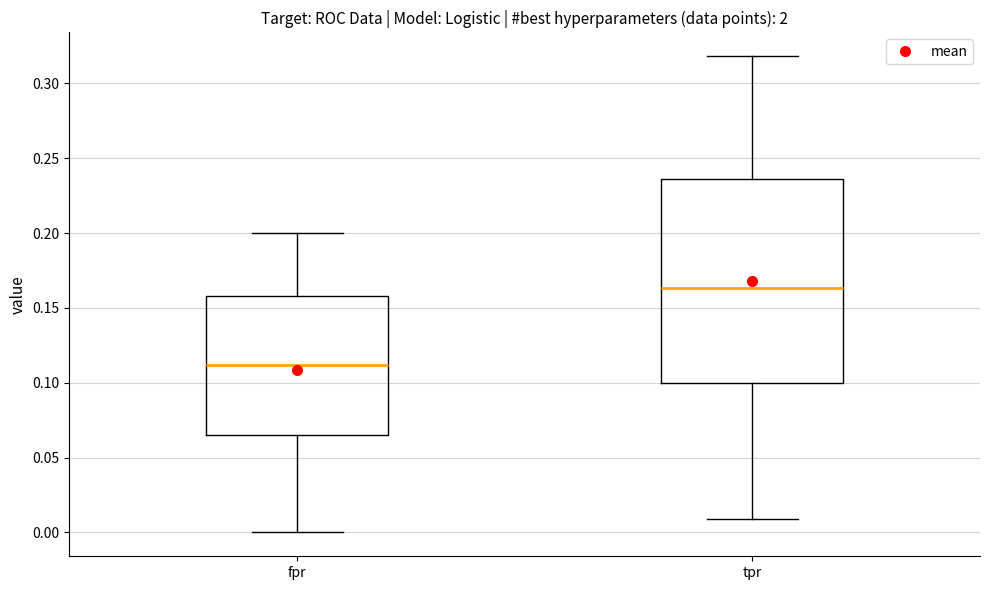

Which box's median line is the highest?

tpr